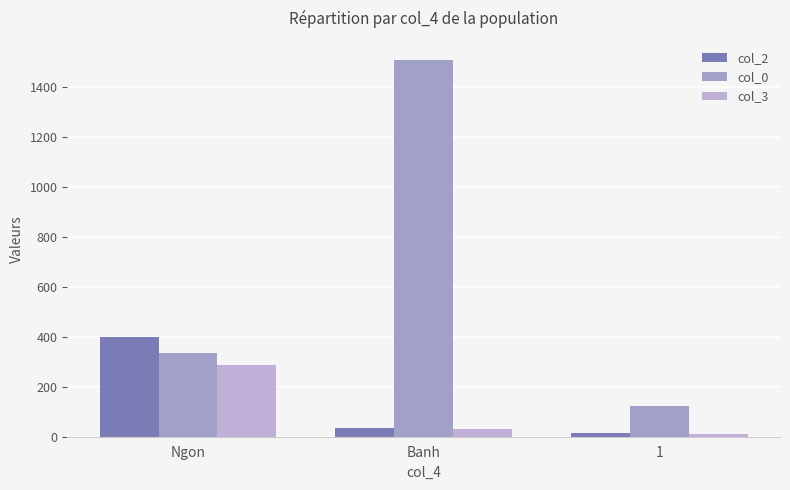

Where is col_0 nearest to the value 817?

Ngon